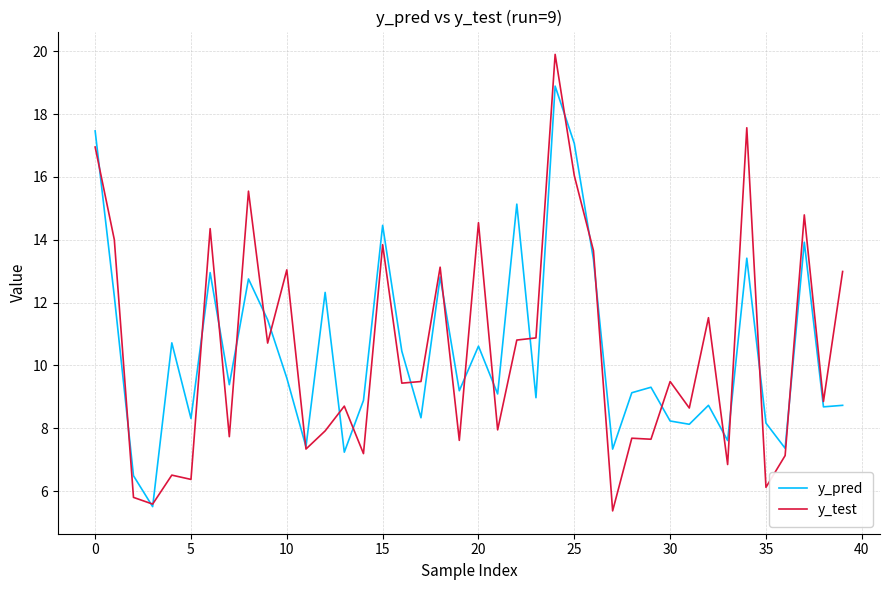

Count the number of categories in the chart.

40